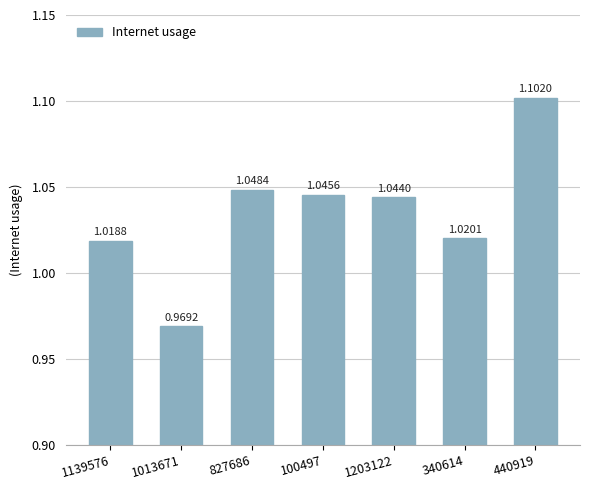

What is the sum of all values?

7.2